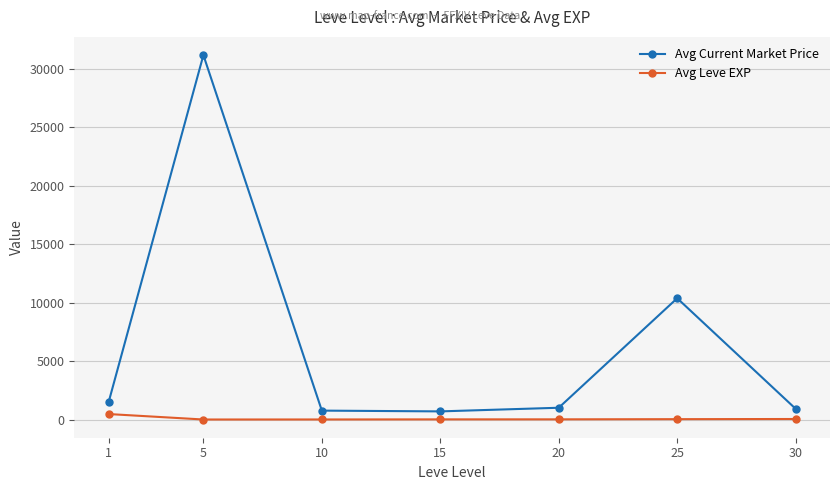

At 5, list the series in order from largest to smallest.

Avg Current Market Price, Avg Leve EXP